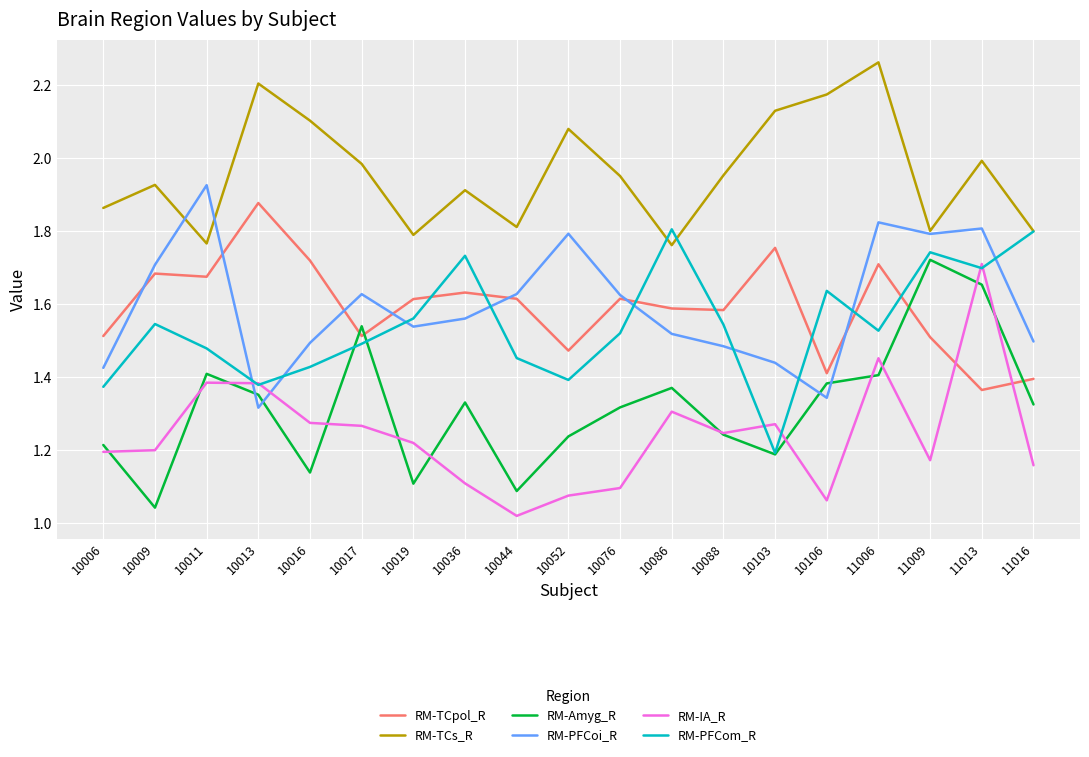

In RM-TCpol_R, how many points are higher than both neighbors (excluding endpoints)?

6